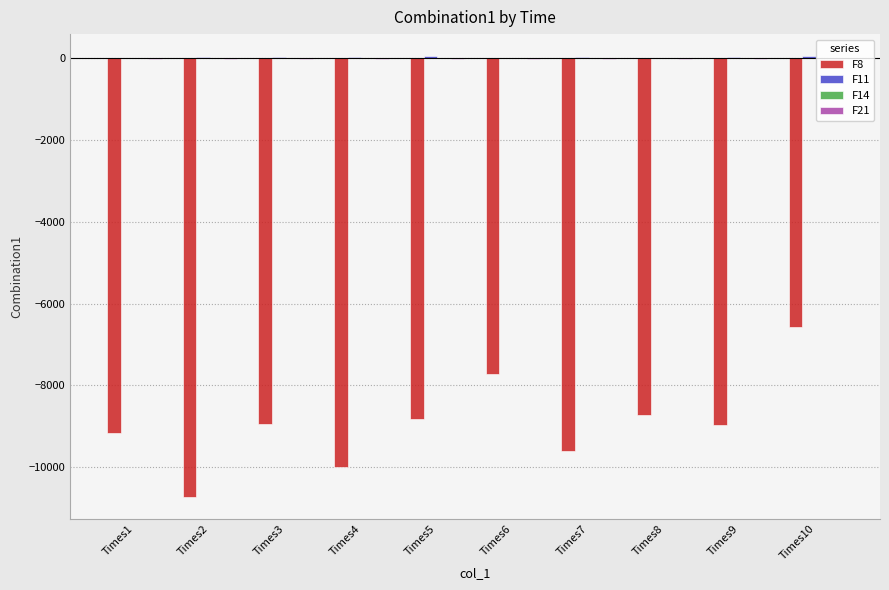

At which category is the sum across all series the highest?

Times10